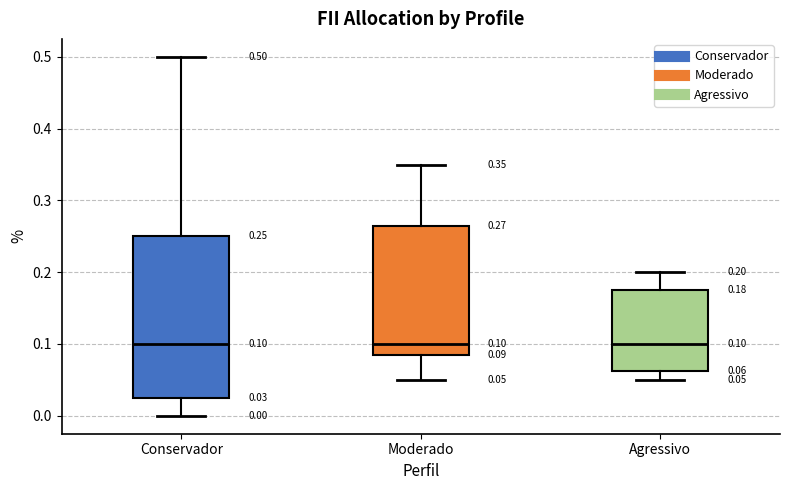

Comparing the boxes themselves (not the whiskers), which one is the tallest?

Conservador